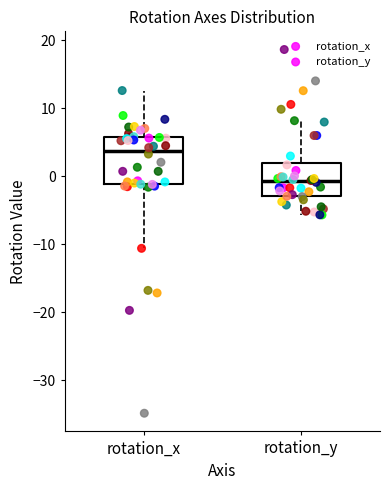

Which box has the highest median line?

rotation_x